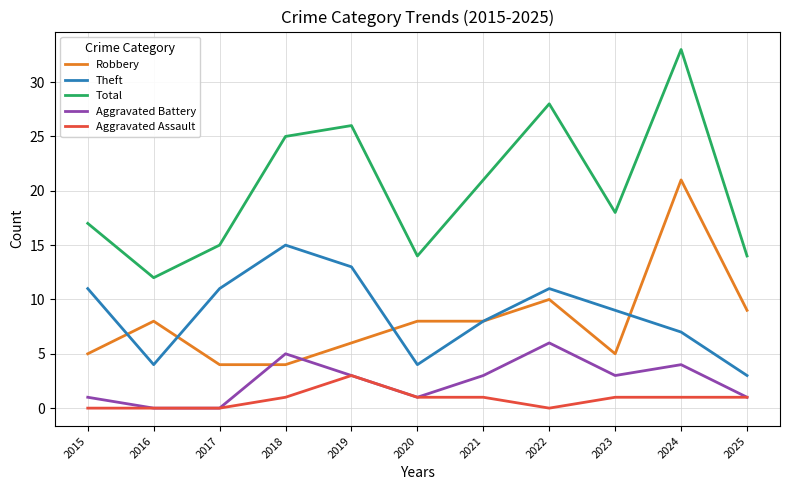

True or false: Total and Theft cross at least once.

False